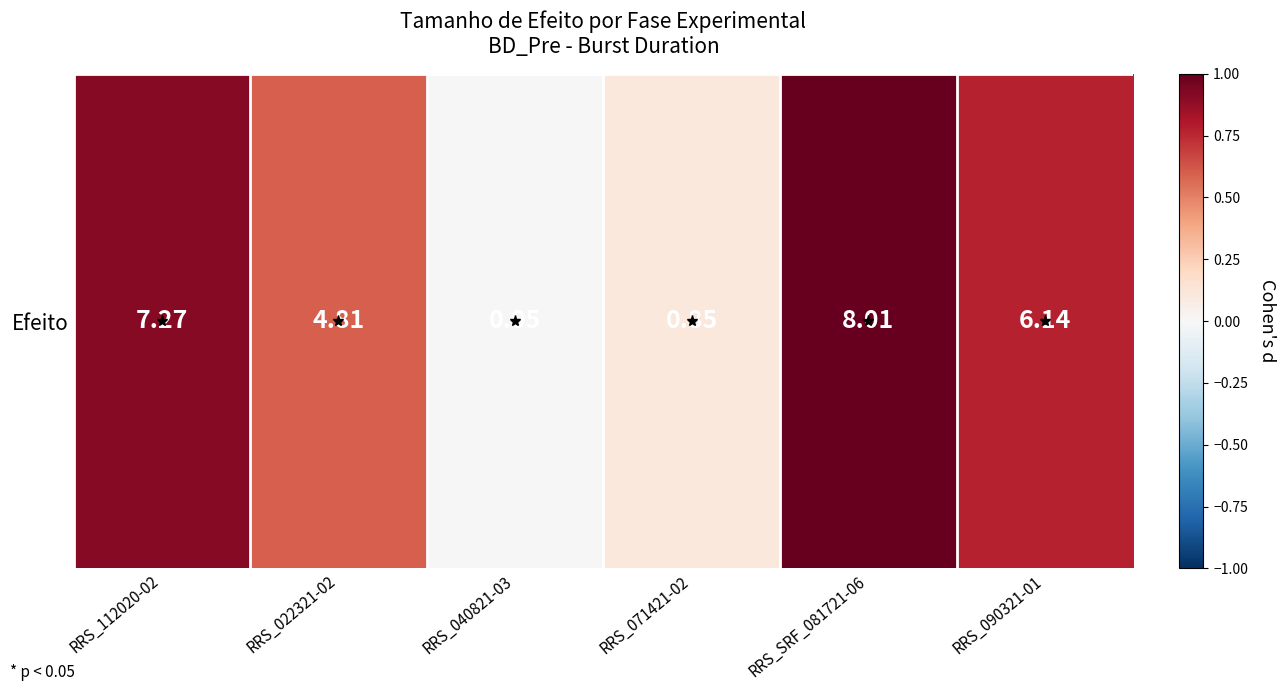

At which category does the chart reach its peak across all series?

RRS_SRF_081721-06